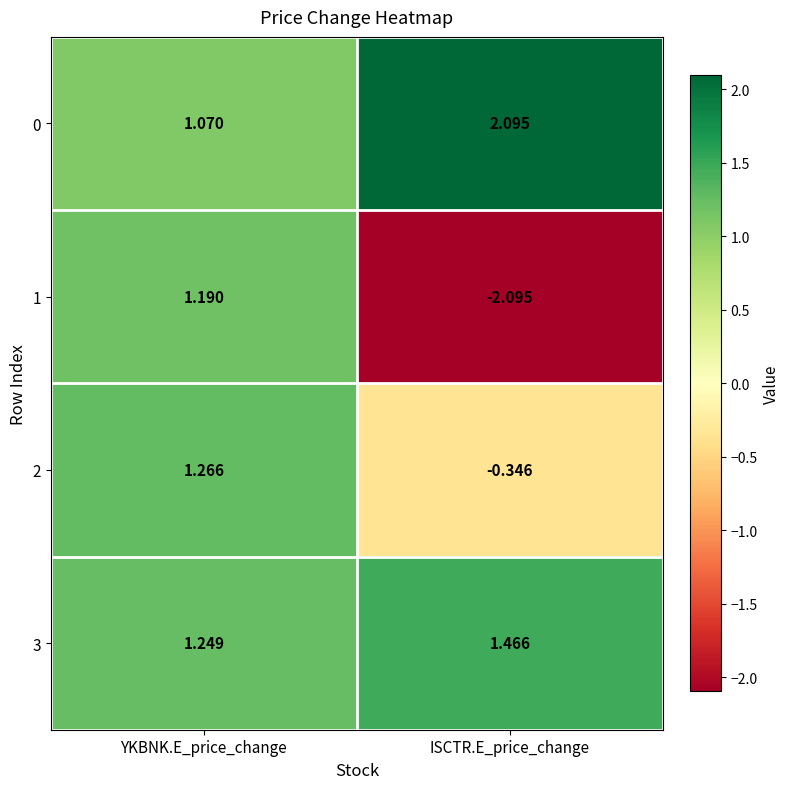

Which label corresponds to the largest value in the chart?

ISCTR.E_price_change